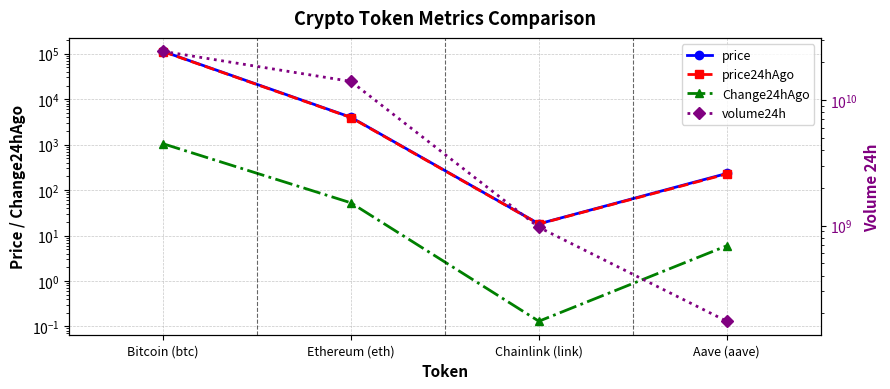

Is it true that Change24hAgo equals 290.6 at Bitcoin (btc)?

False